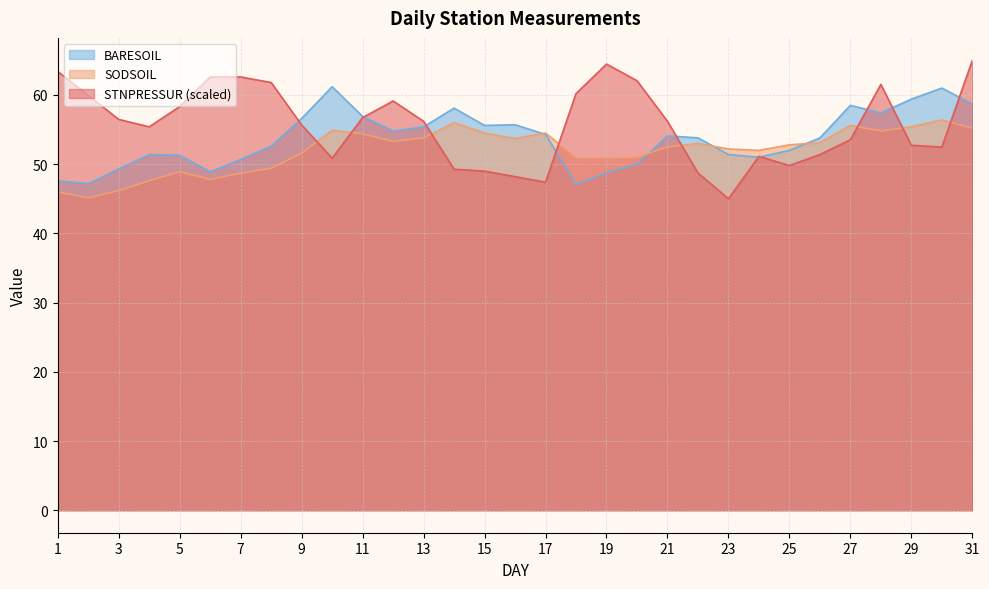

Where does the STNPRESSUR series first go above 56?

1